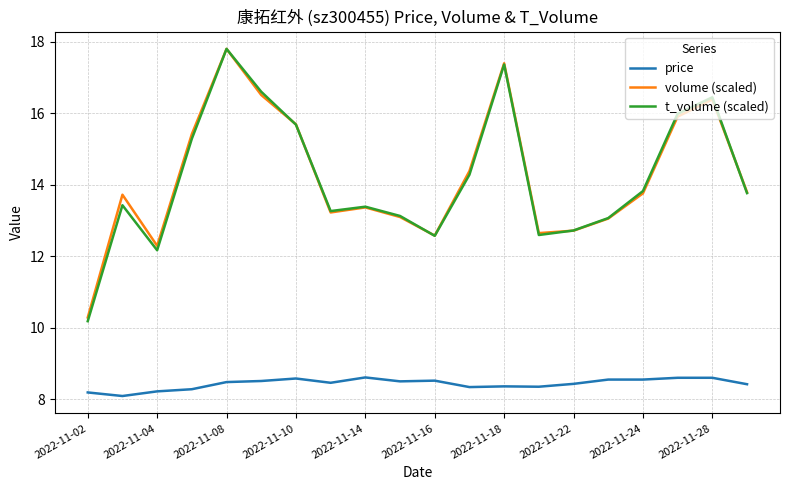

What is the lowest value of the price series?

8.1